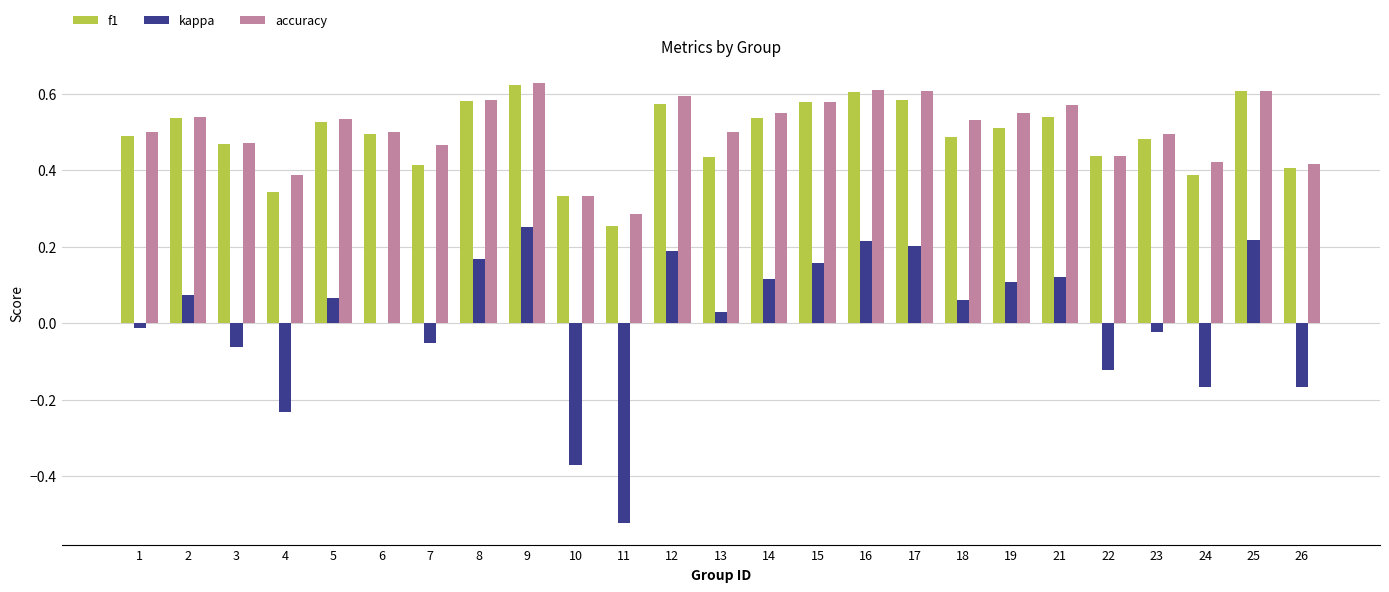

At which label is f1 closest to 0?

11